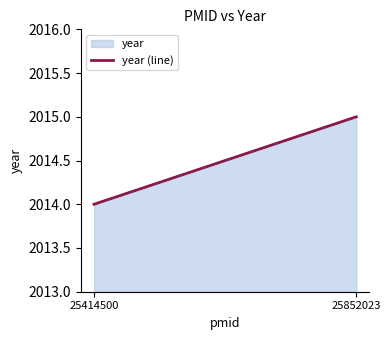

At which category does the chart reach its peak across all series?

25852023